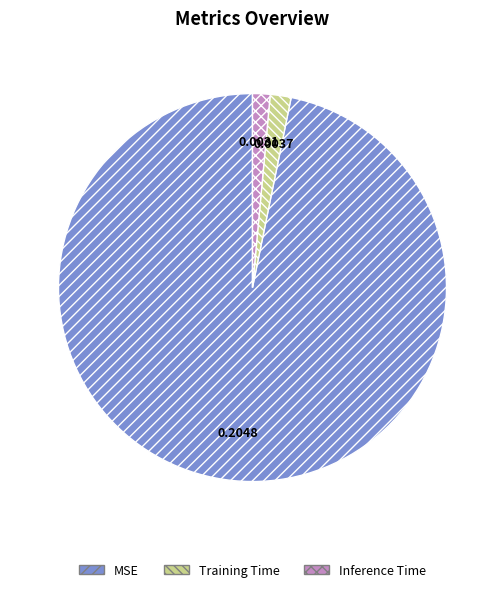

Is the sum of Training Time and Inference Time greater than half?

No